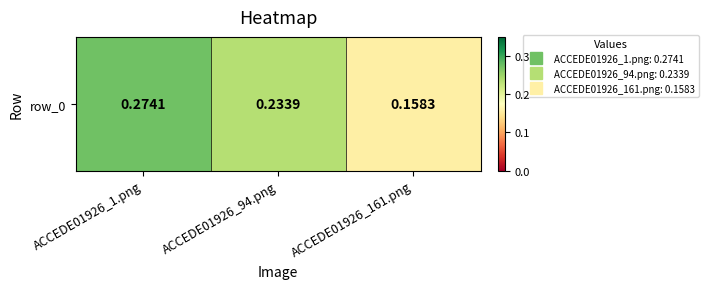

Reading left to right, extract all data points from this chart.

ACCEDE01926_1.png=0.3	ACCEDE01926_94.png=0.2	ACCEDE01926_161.png=0.2